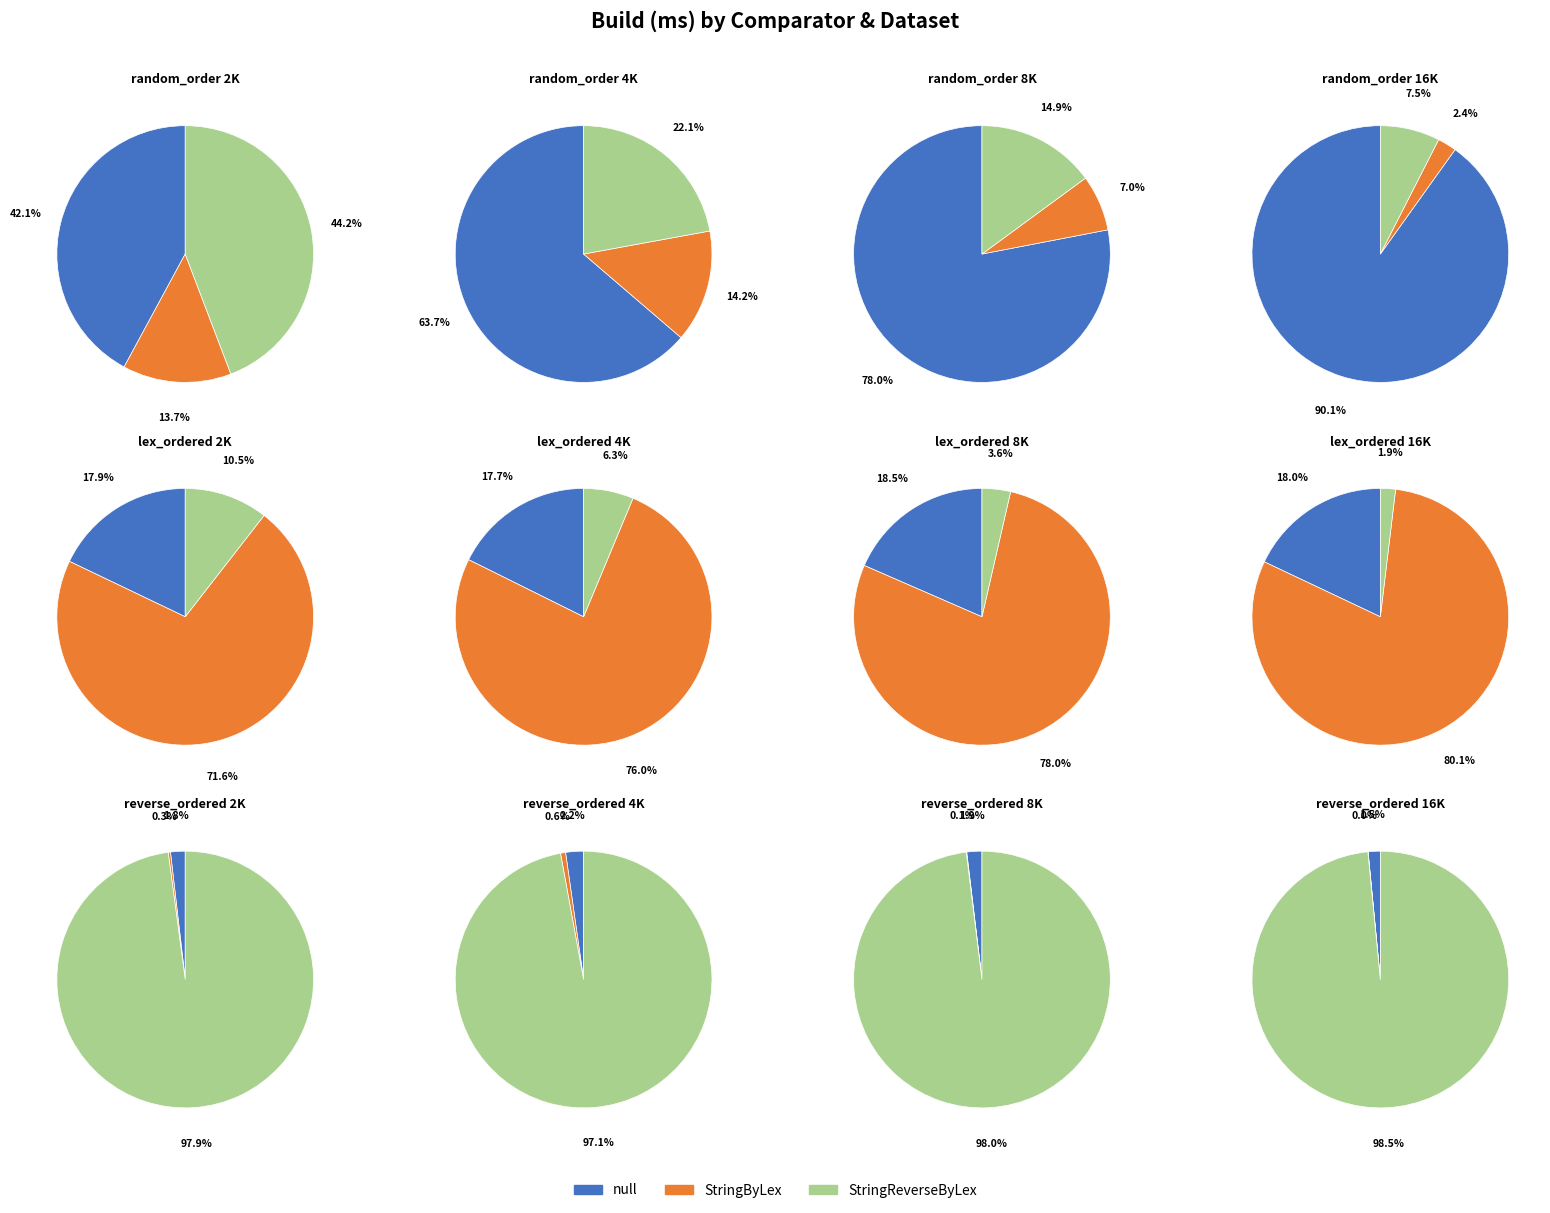

What percentage is the 4 slice, to the nearest percent?

1%